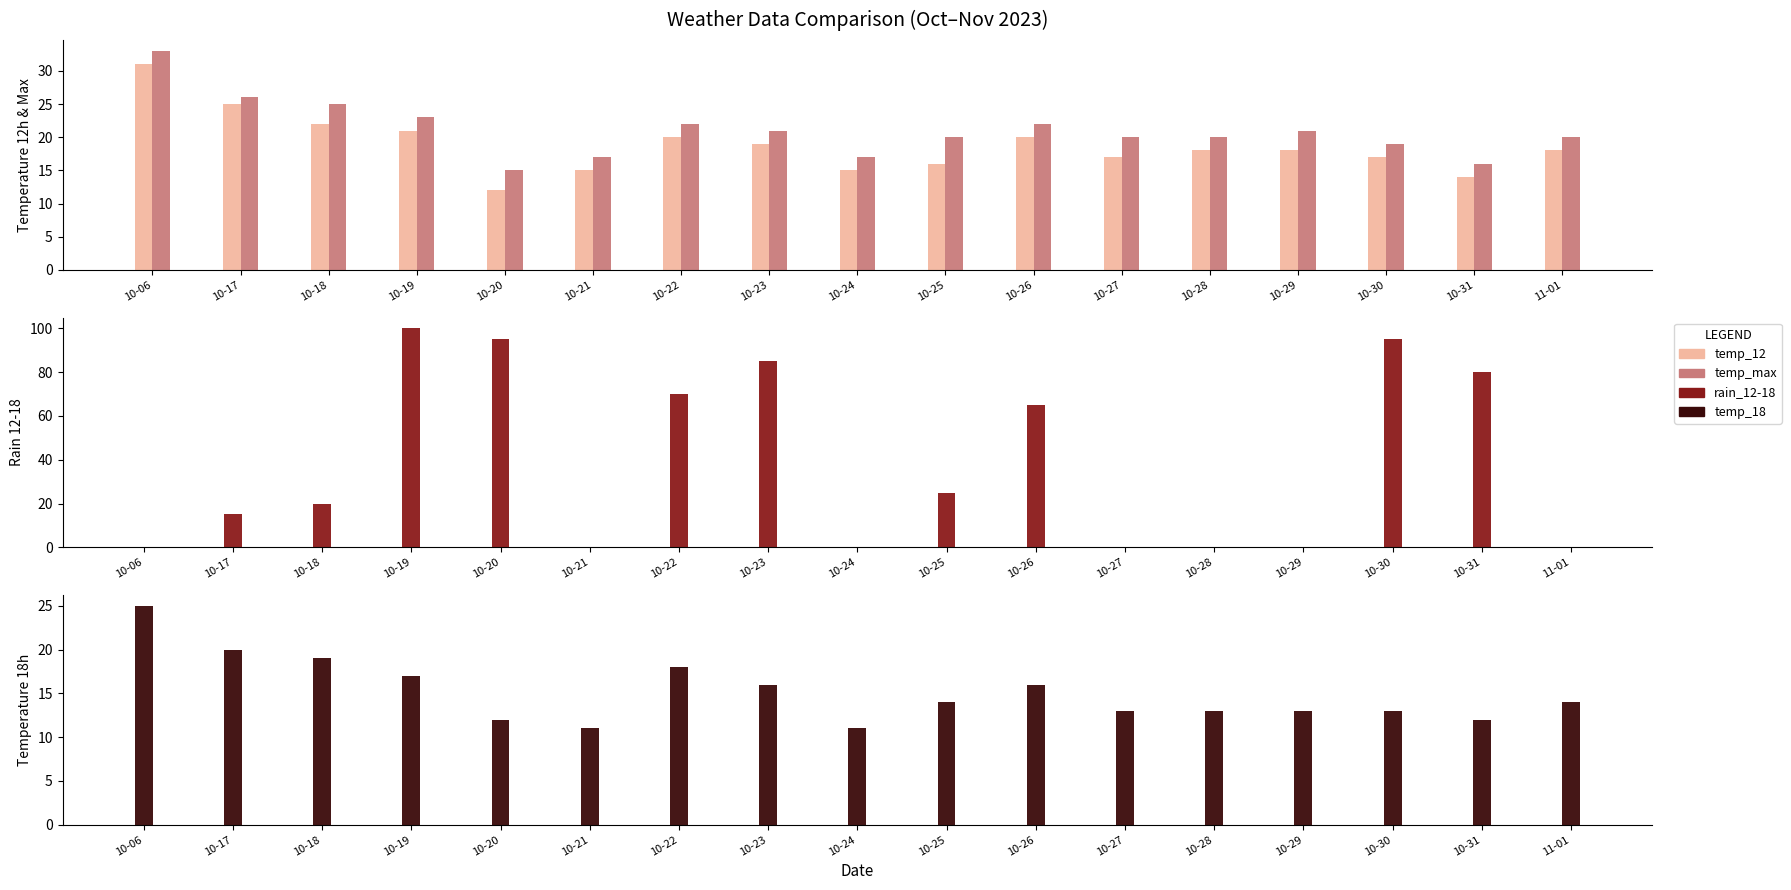

Which series has the widest spread of values?

rain_12-18